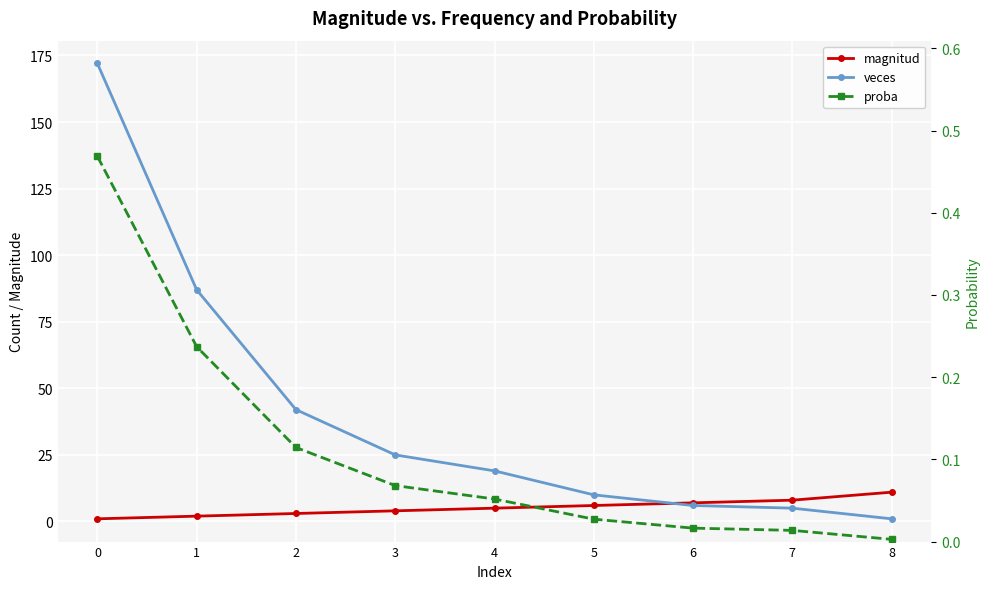

What is the difference between the maximum and second lowest values in the veces series?

167.0